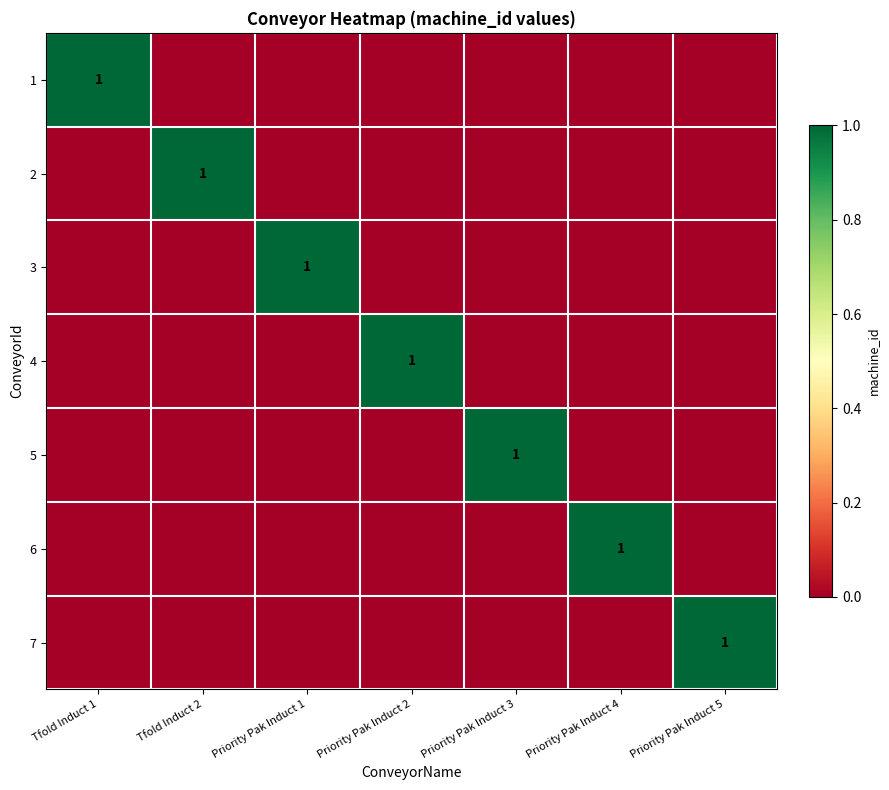

At how many categories does at least one series exceed 0?

7